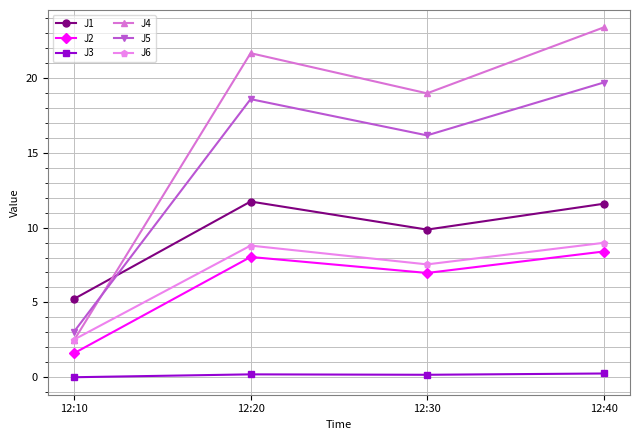

True or false: J3 and J2 intersect in this chart.

False